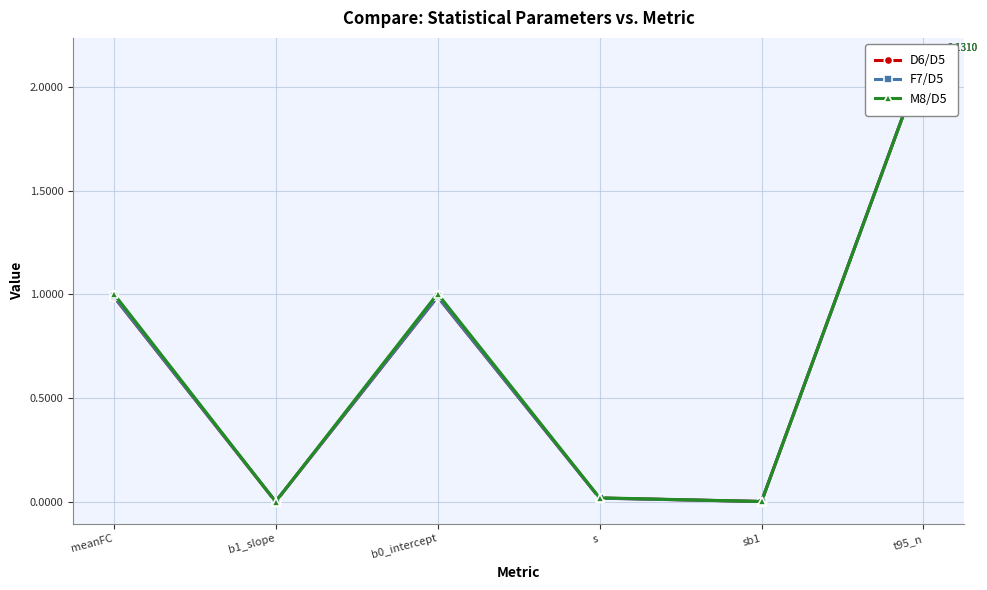

After their last crossing, which series has the higher values: M8/D5 or D6/D5?

M8/D5